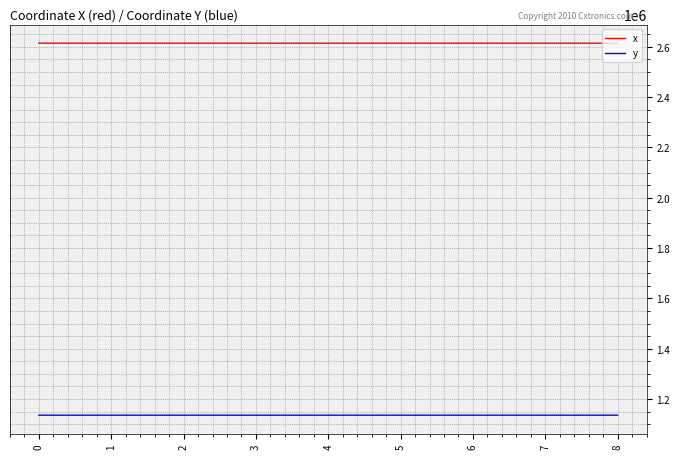

Which series has the largest total across all categories?

x